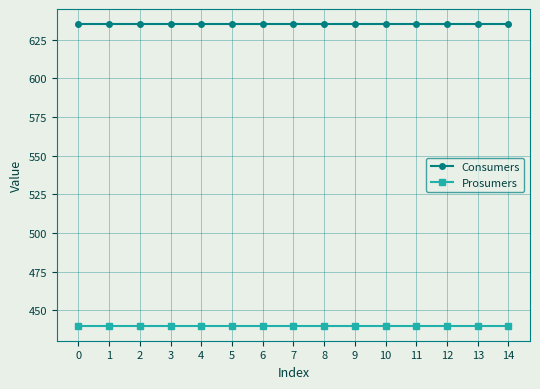

The value of Prosumers at 11 is 440. True or false?

True